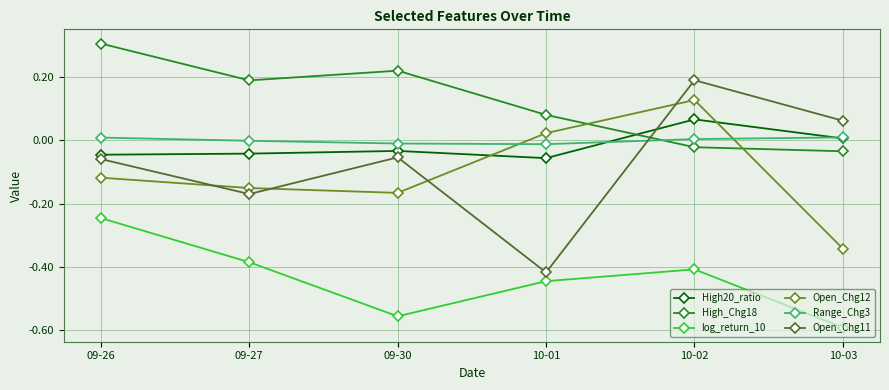

How many data points in Open_Chg12 are above 0?

2